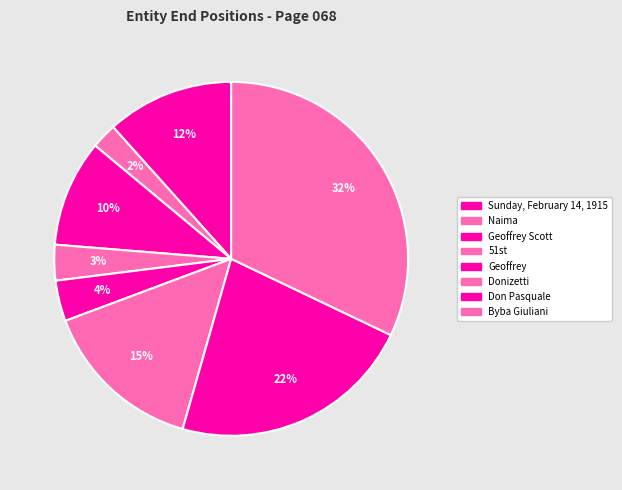

Count the number of slices in the pie.

8